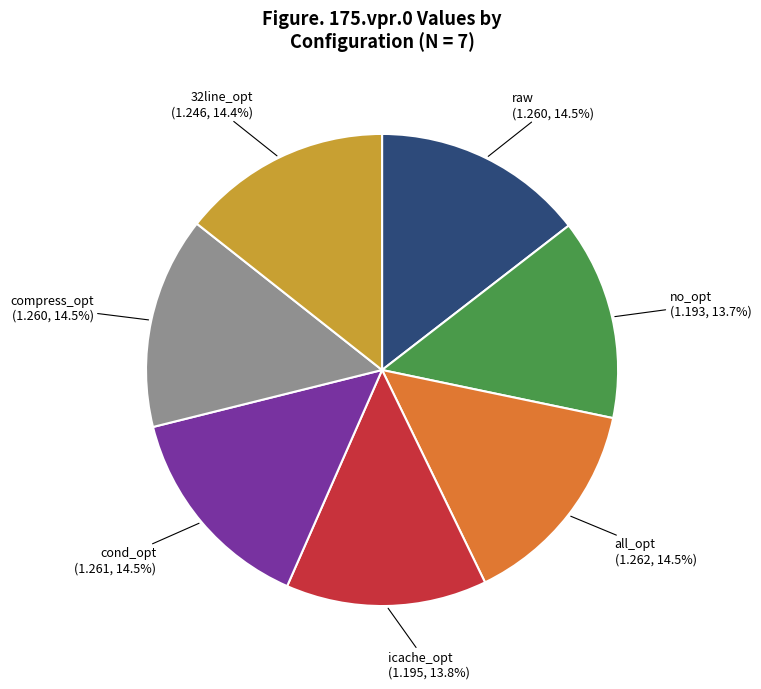

Approximately how many times larger is the value at compress_opt compared to all_opt?

1.0